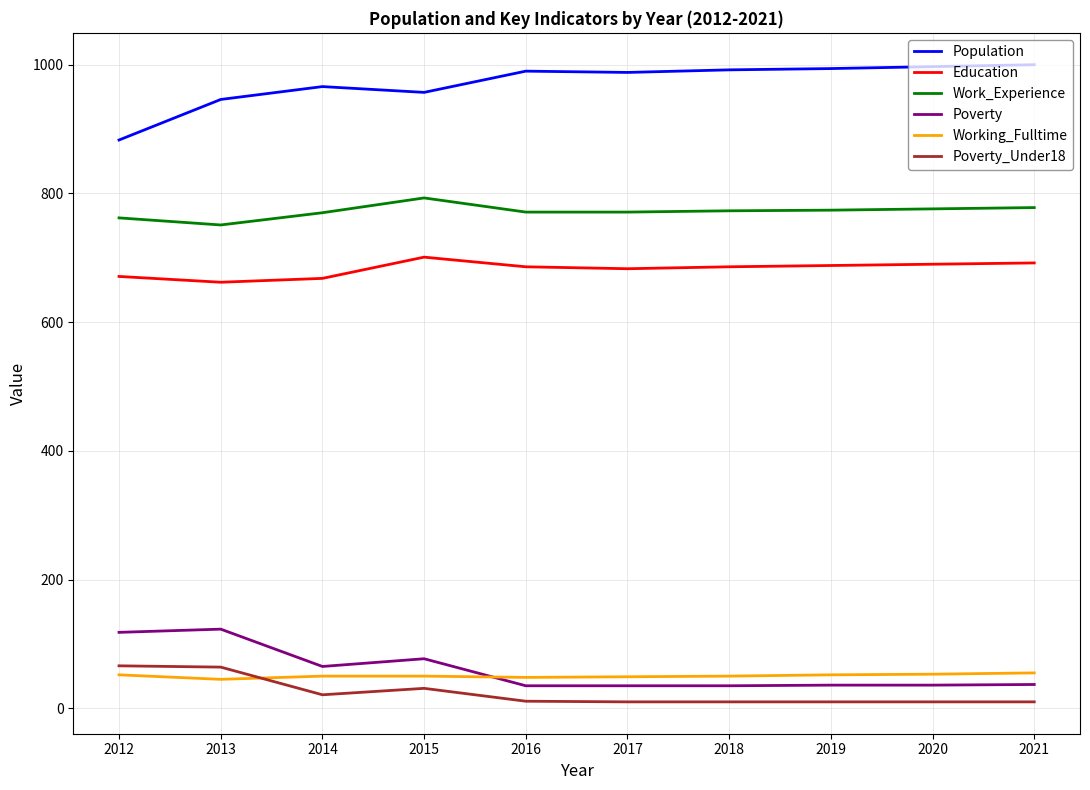

What is the difference between the highest and lowest values at 2013?

901